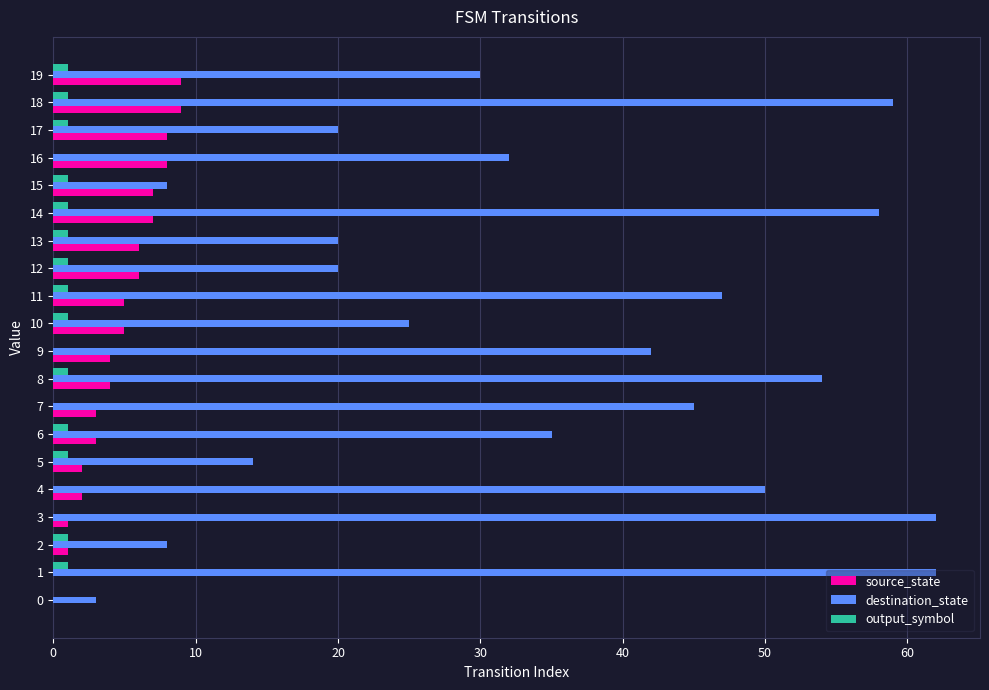

What is the maximum value shown in the chart?

62